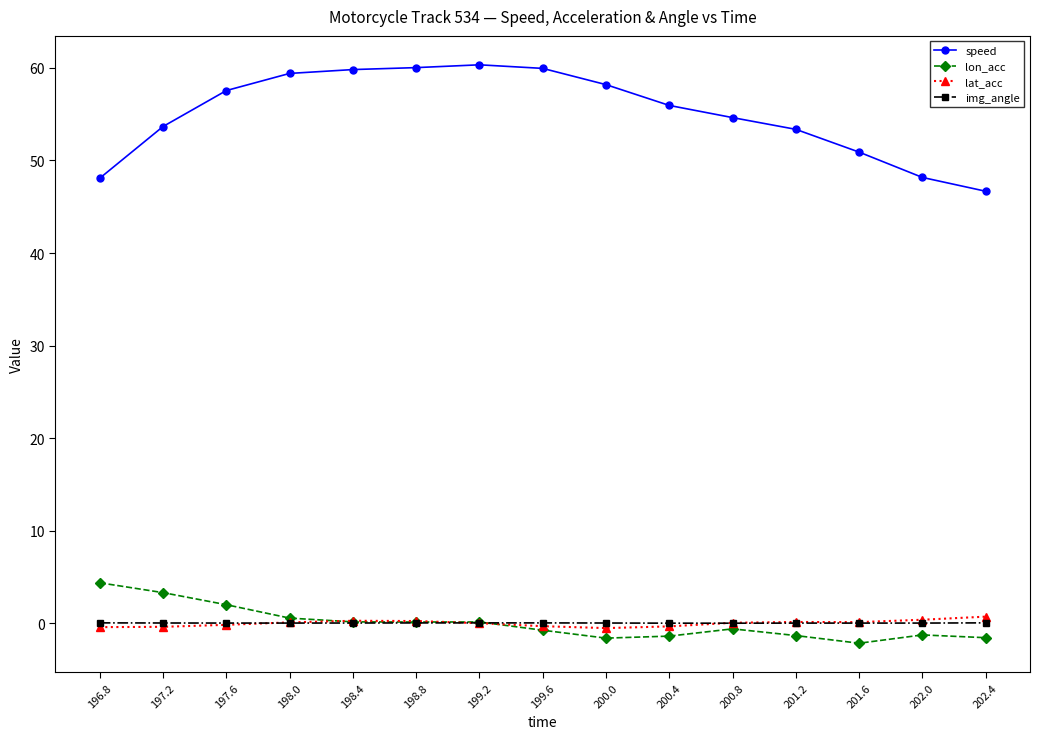

What is the label of the 6th point from the left?

198.8